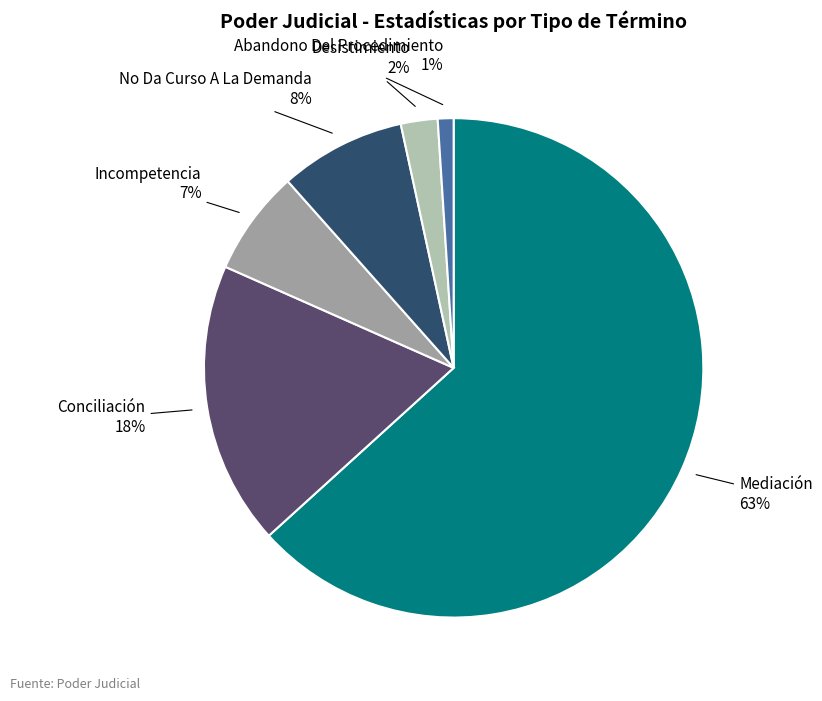

Is there a majority slice in this chart?

Yes